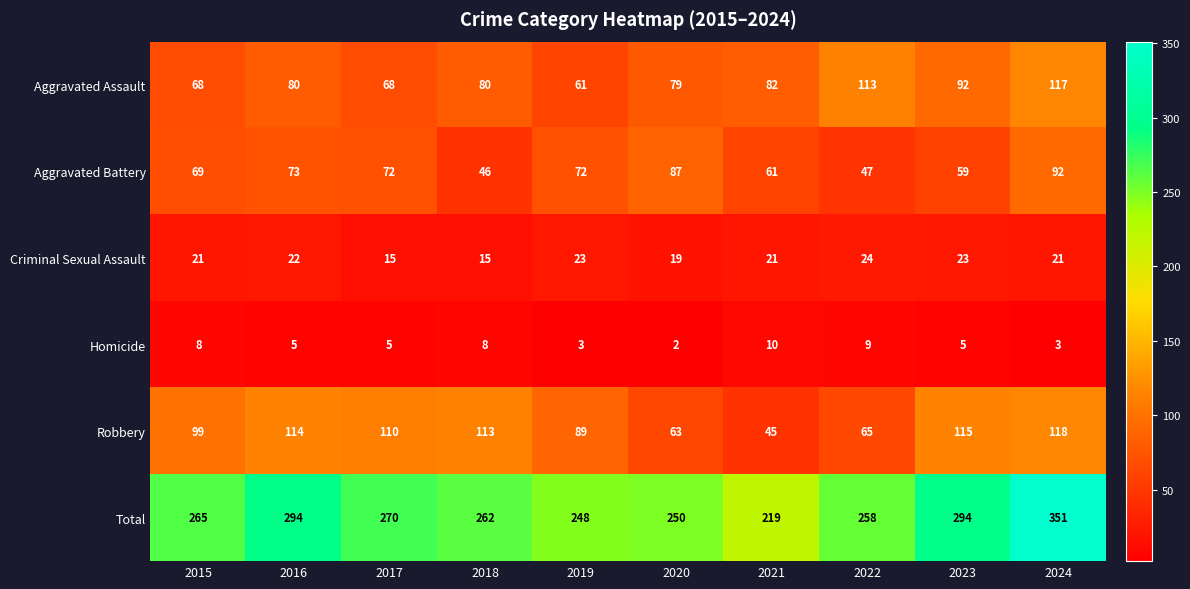

At which category does the chart reach its minimum across all series?

2020